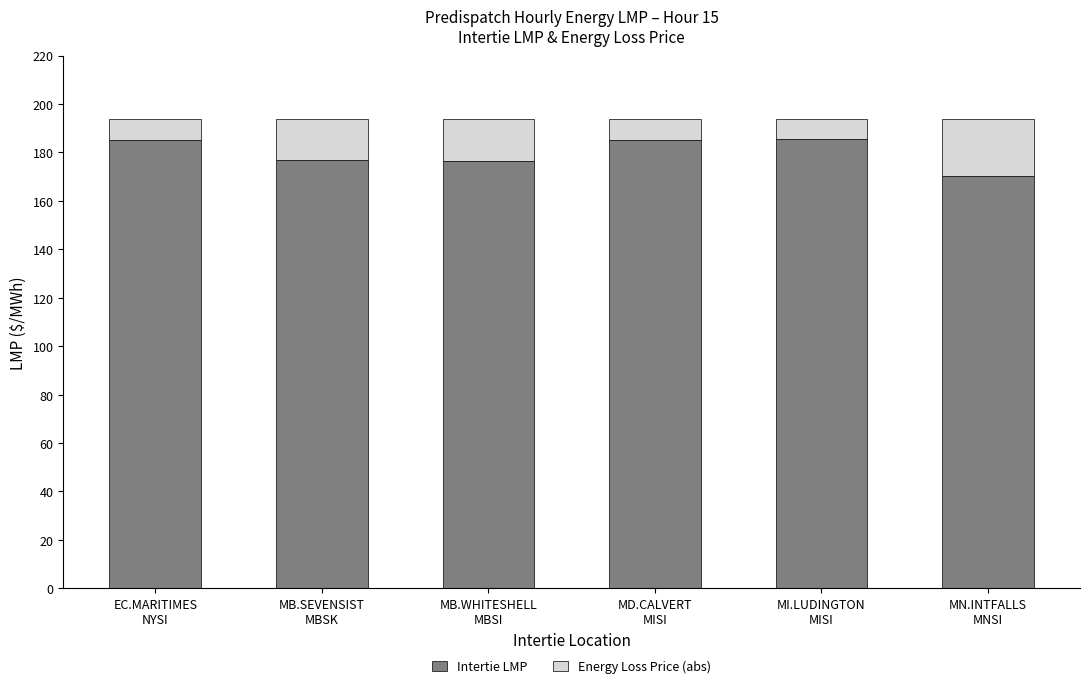

What are all the series names shown in the legend?

Intertie LMP, Energy Loss Price (abs)